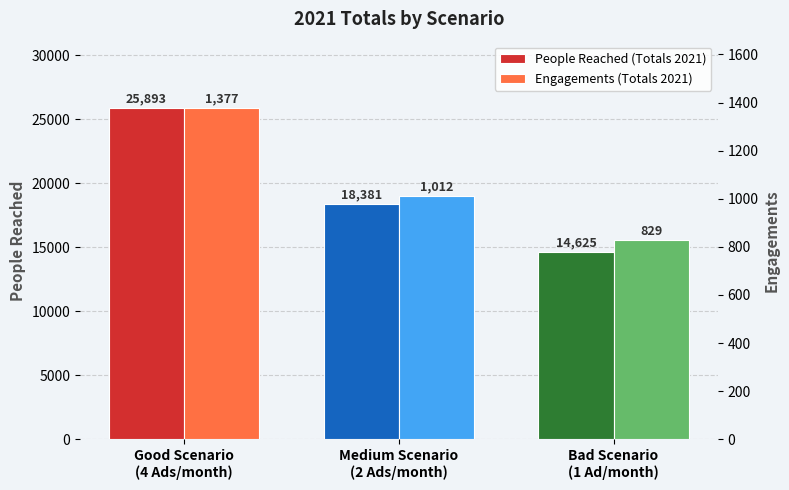

Rank the series at Bad Scenario
(1 Ad/month) from highest to lowest value.

People Reached (Totals 2021), Engagements (Totals 2021)